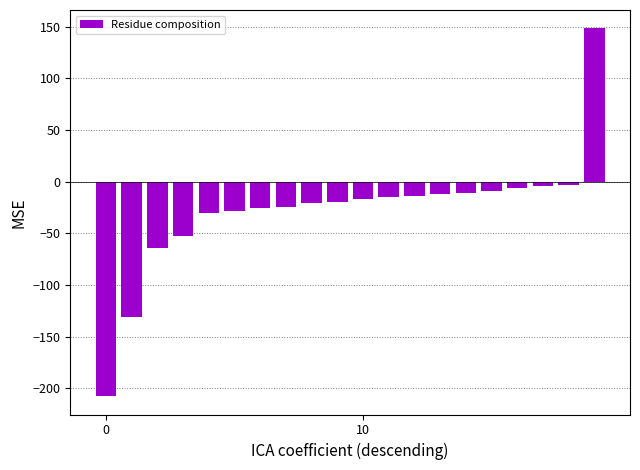

What is the value of the 1st bar from the left?

-207.5